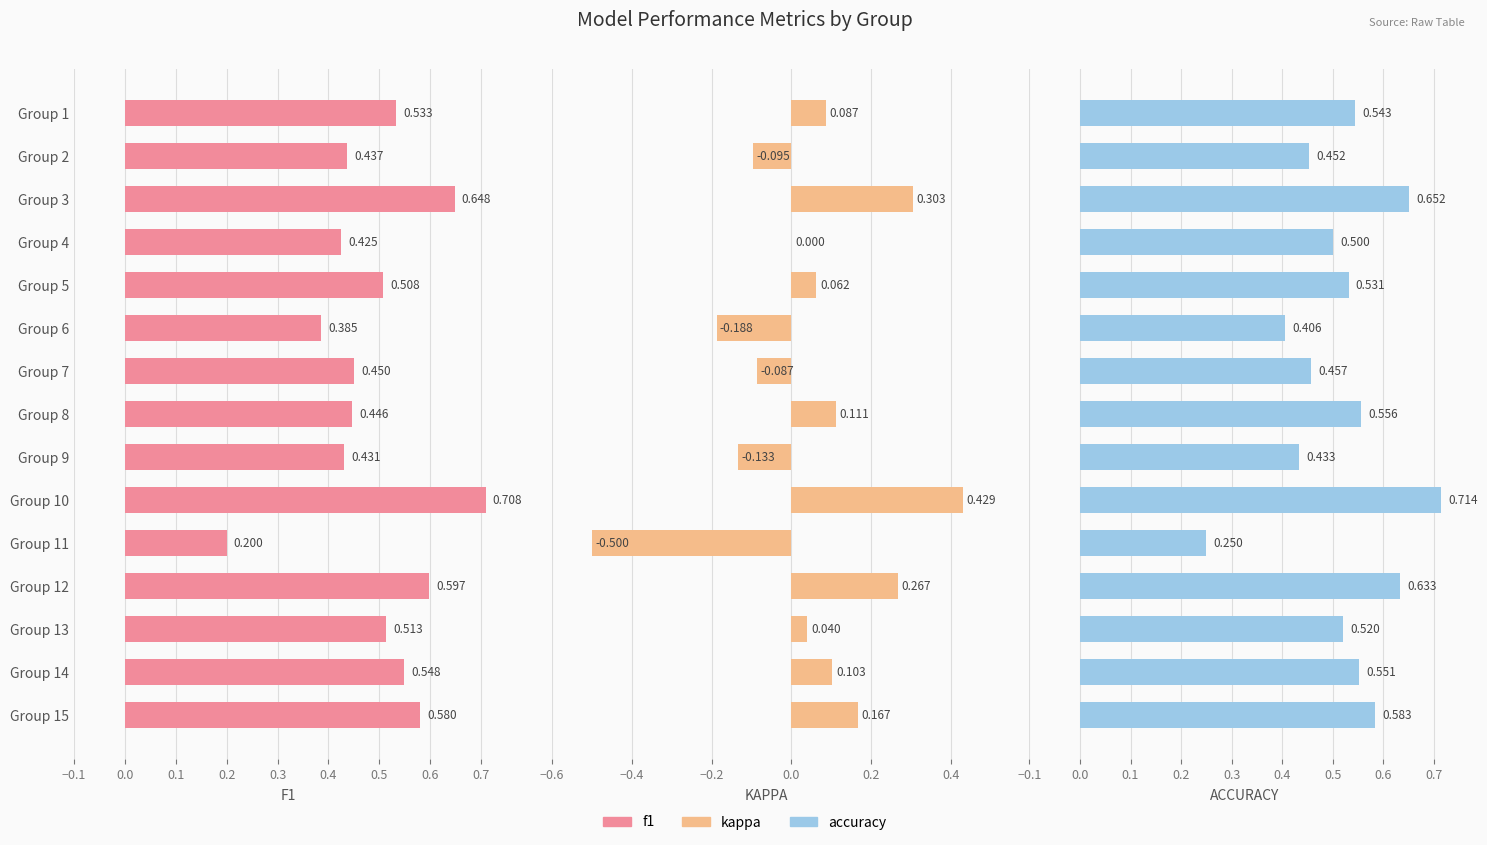

At how many categories does at least one series exceed 0?

15